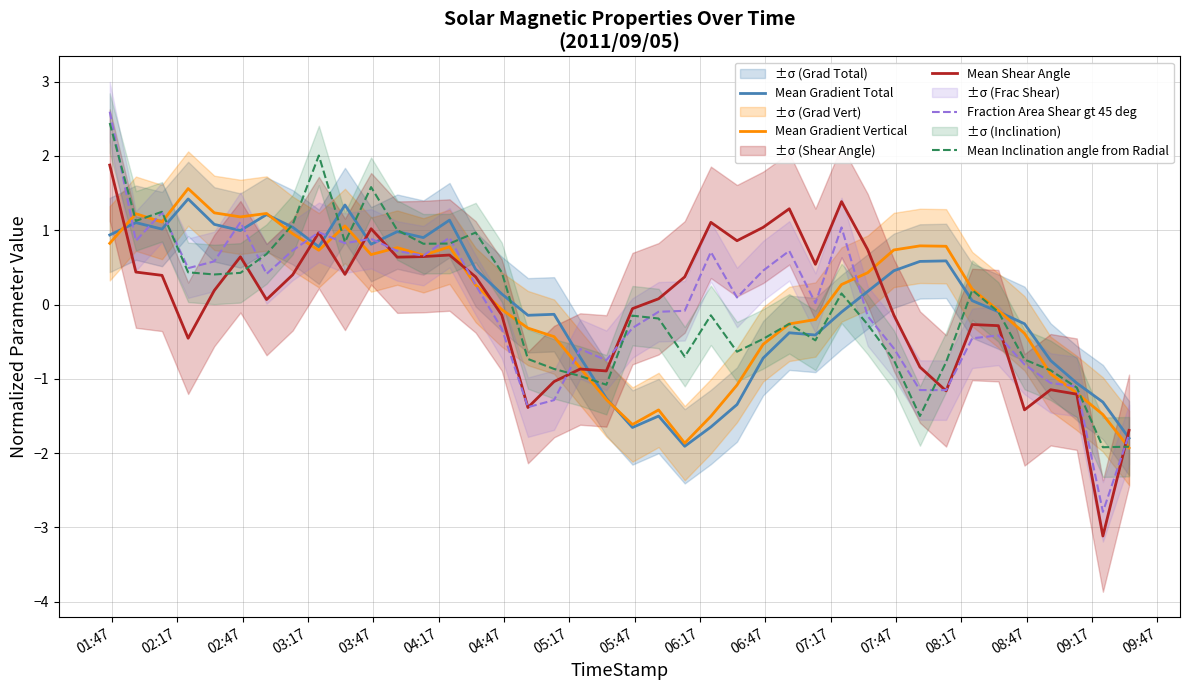

Does the chart have visible grid lines?

Yes